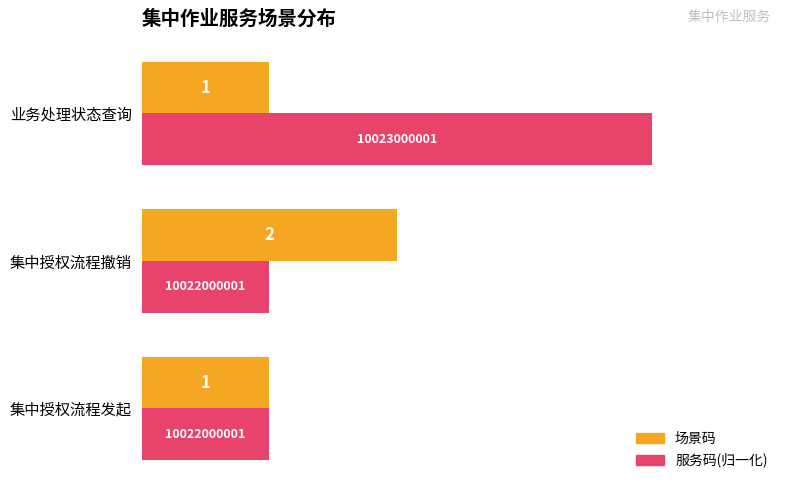

What is the greatest value displayed?

4